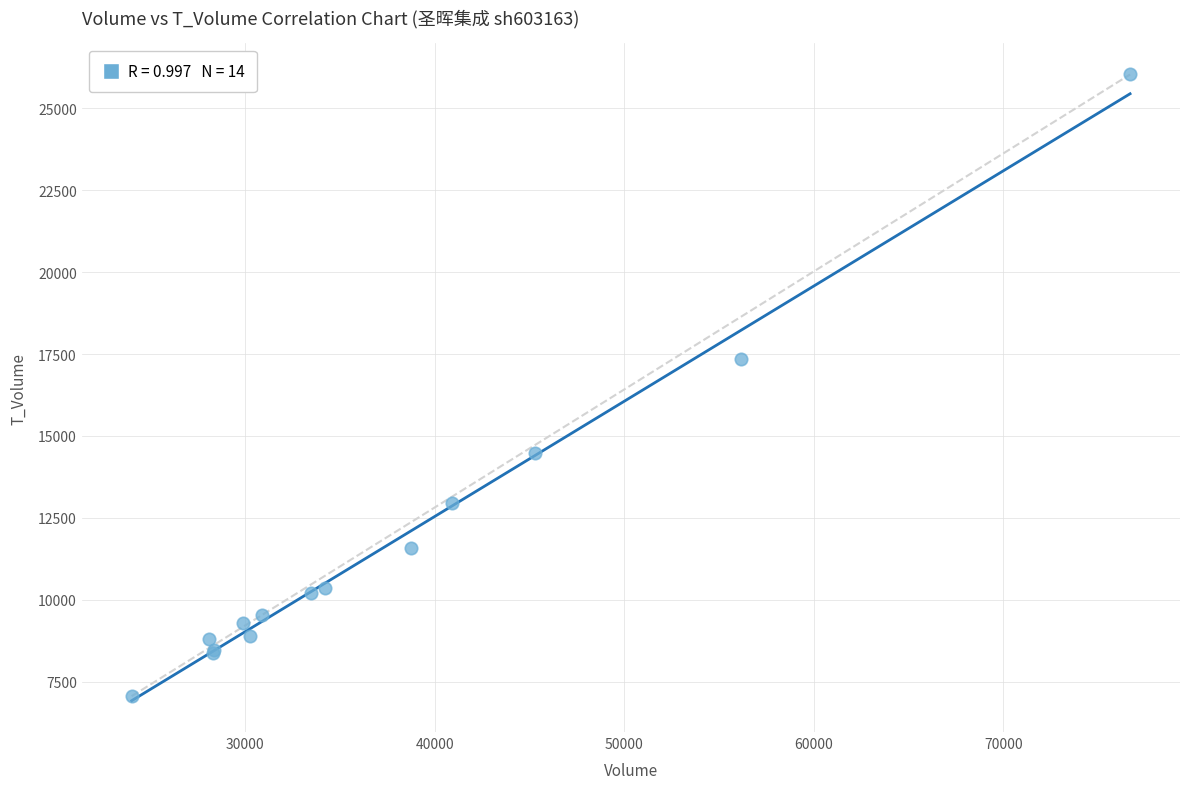

What Y value in the scatter plot is closest to 16545?

17363